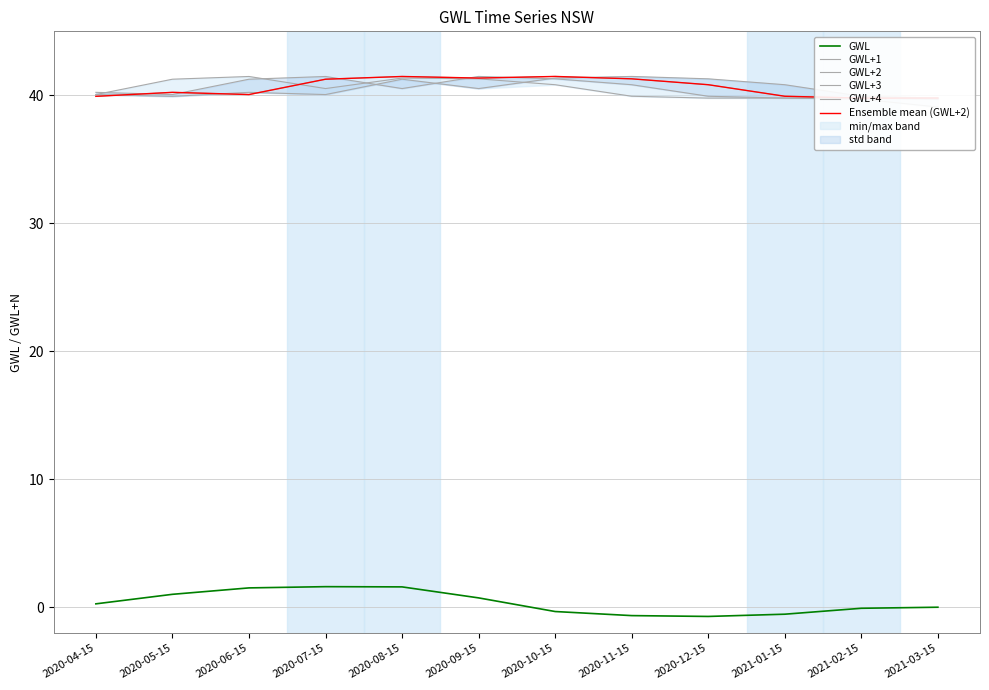

What is the difference between the second highest and minimum values in the GWL+1 series?

1.6